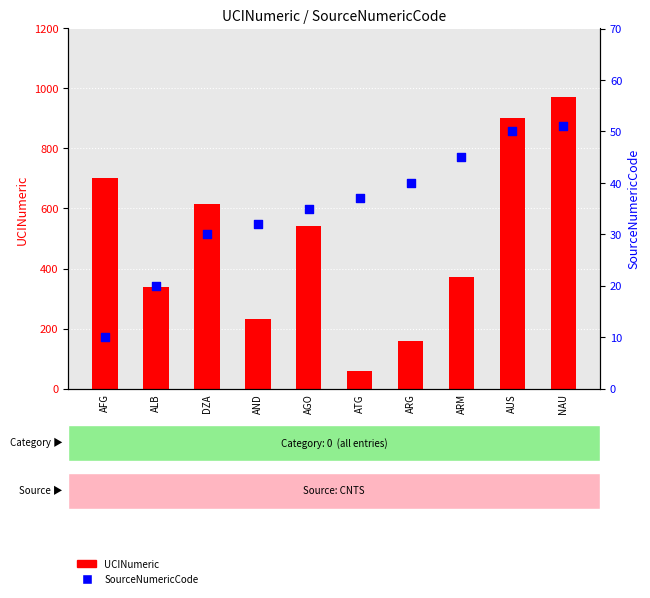

What is the total value across all series at NAU?

1021